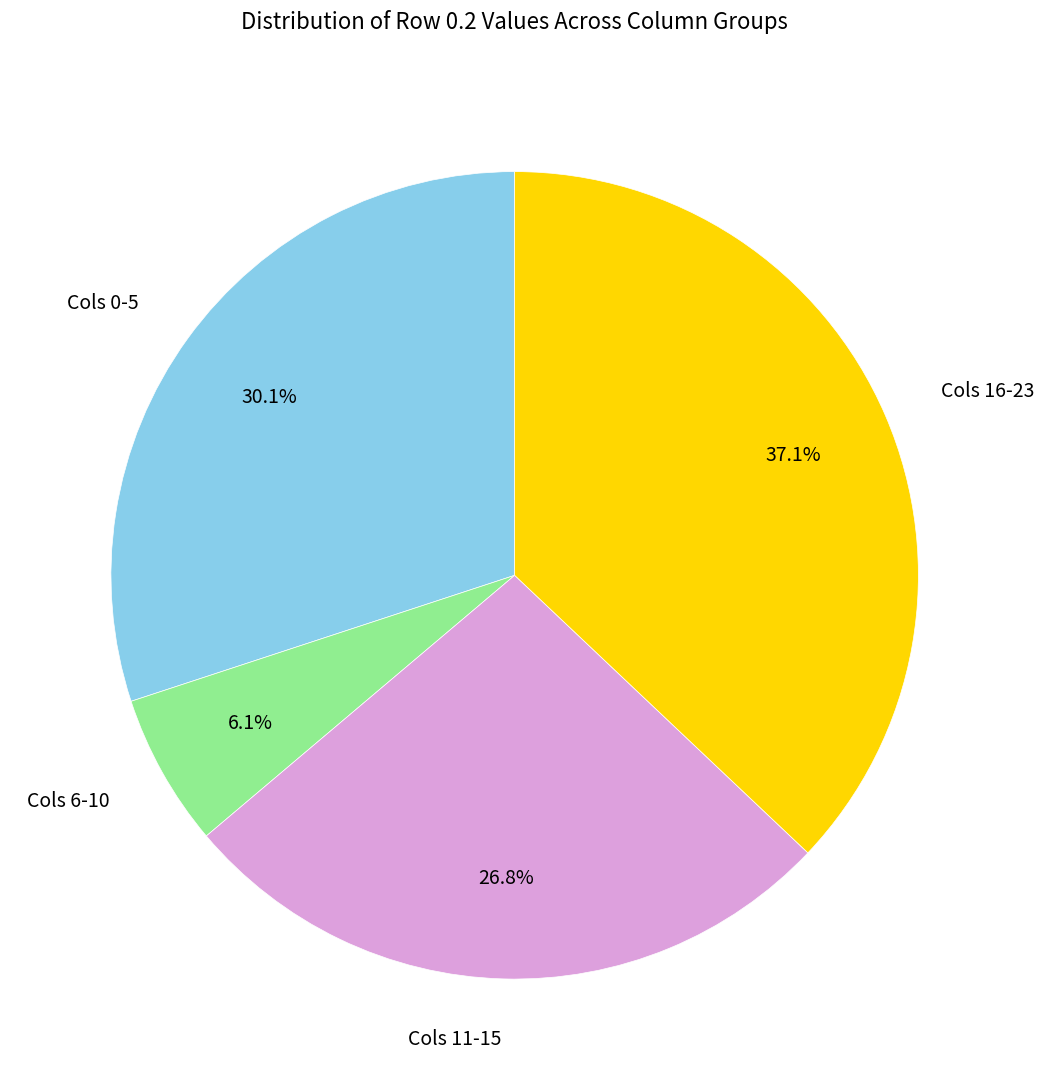

Is there a majority slice in this chart?

No